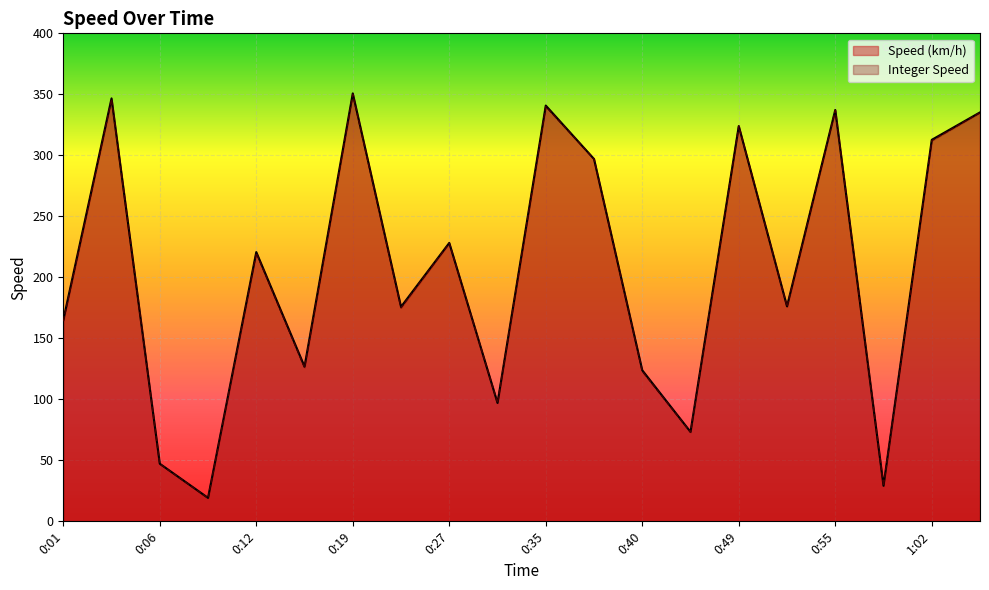

Between 0:09 and 0:40, which is larger?

0:40